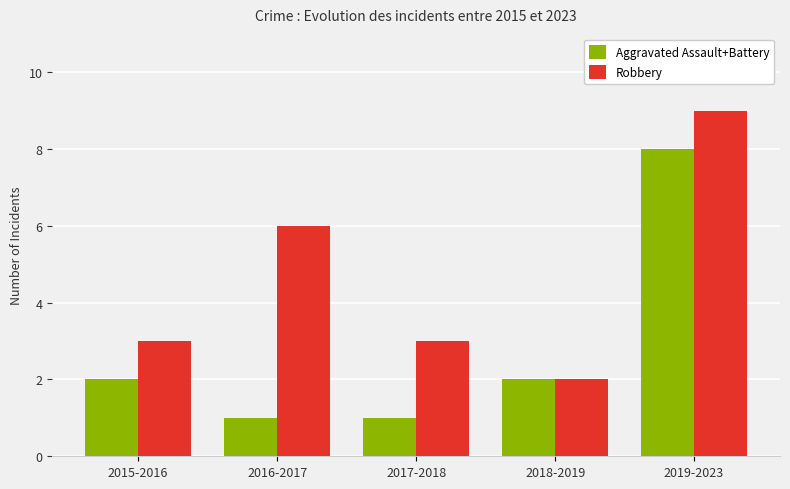

Are the bars horizontal?

No